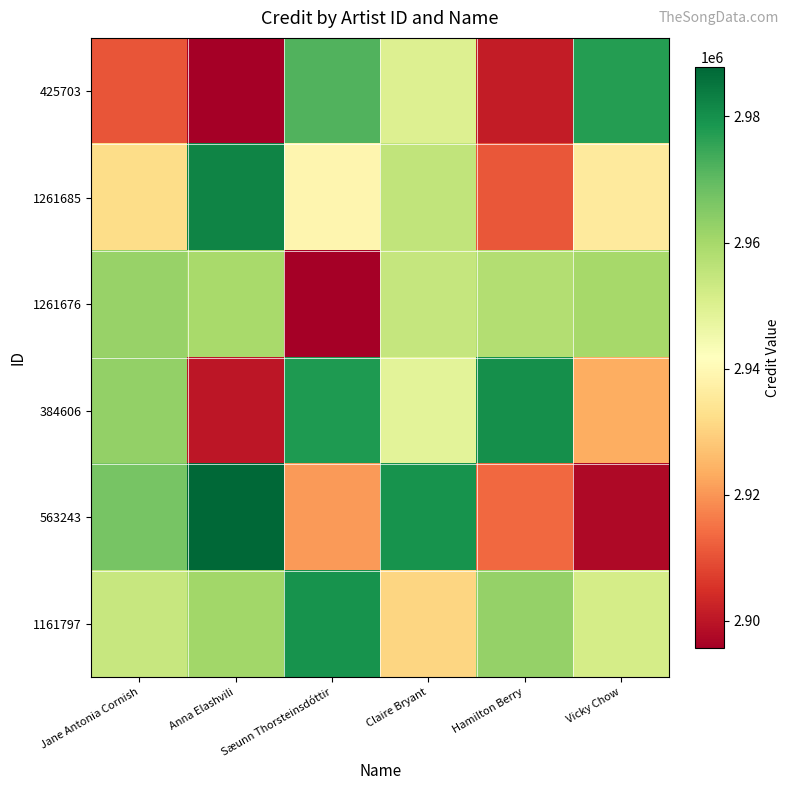

Between Anna Elashvili and Hamilton Berry, which is larger?

Hamilton Berry